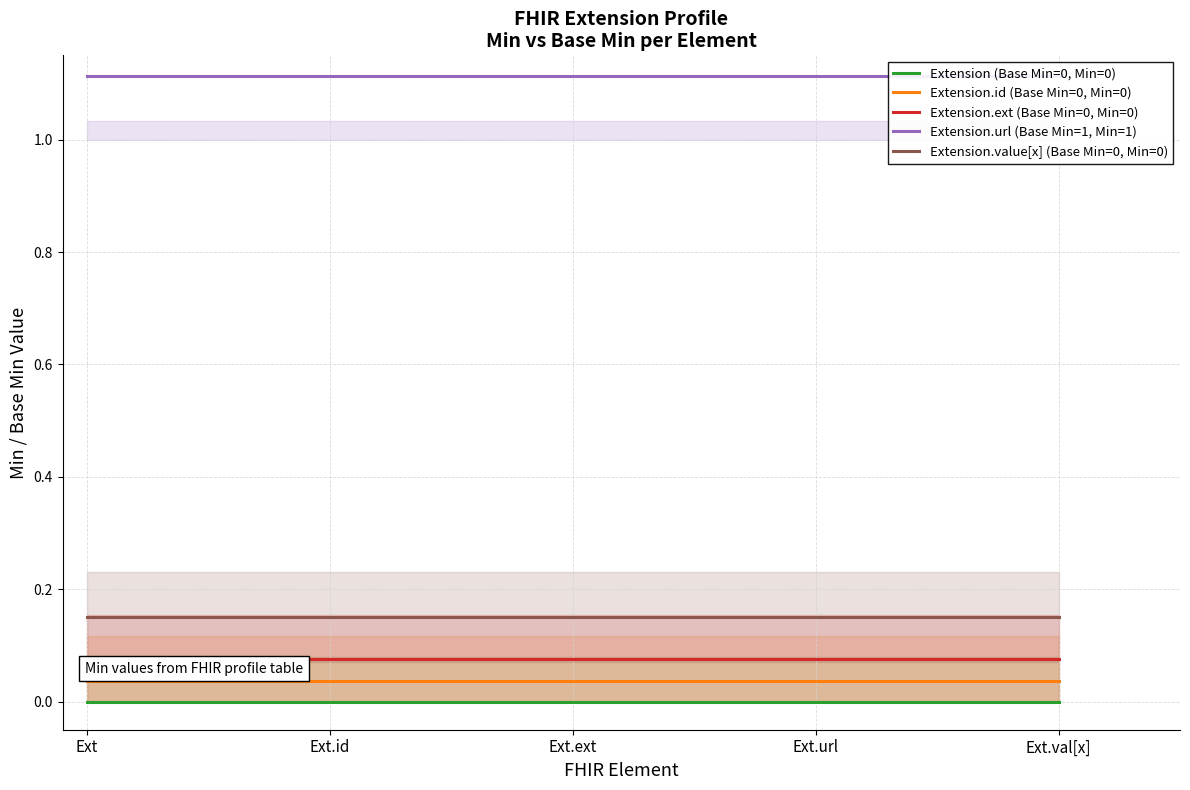

True or false: Extension.ext (Base Min=0, Min=0) and Extension.value[x] (Base Min=0, Min=0) cross at least once.

False